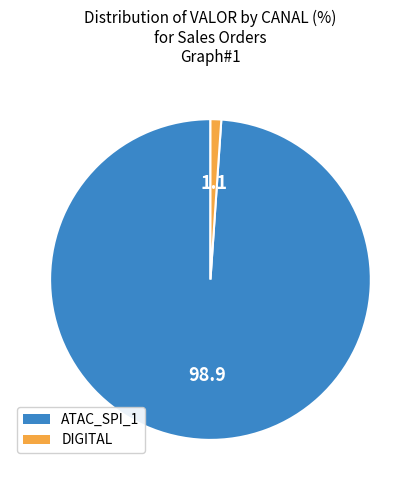

Rank the categories by value from lowest to highest.

DIGITAL, ATAC_SPI_1